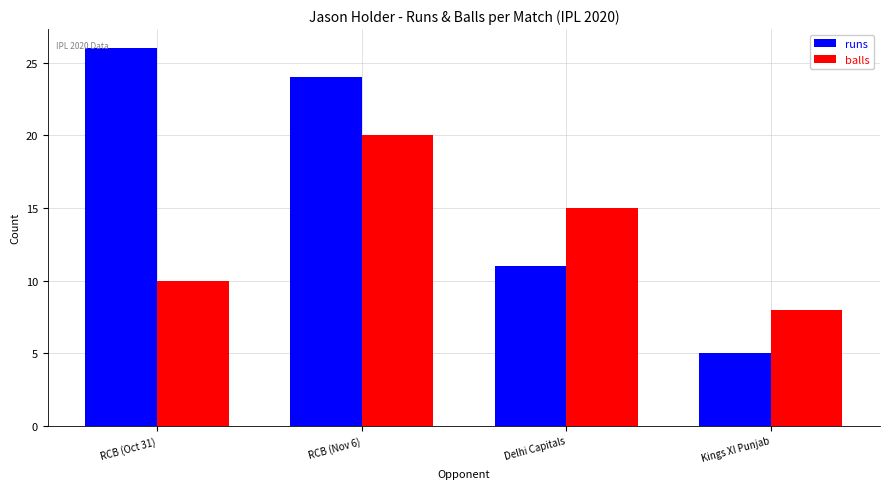

Reading left to right, list all the values displayed in this chart.

runs: 26	24	11	5
balls: 10	20	15	8